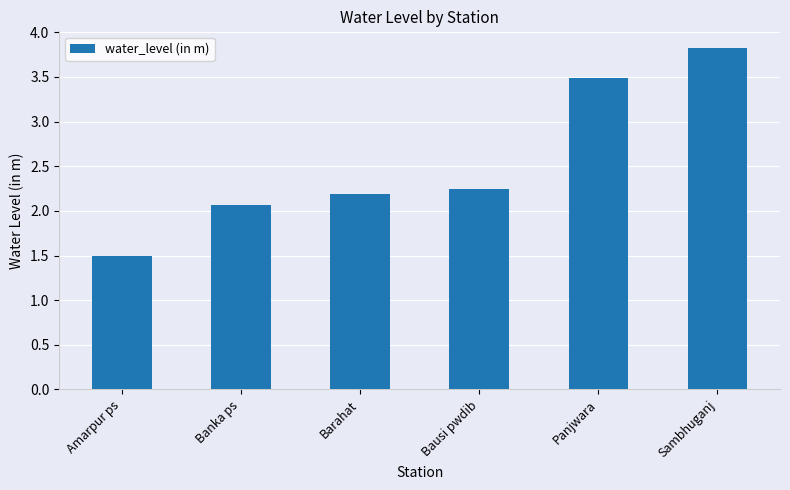

Rank the categories by value from highest to lowest.

Sambhuganj, Panjwara, Bausi pwdib, Barahat, Banka ps, Amarpur ps